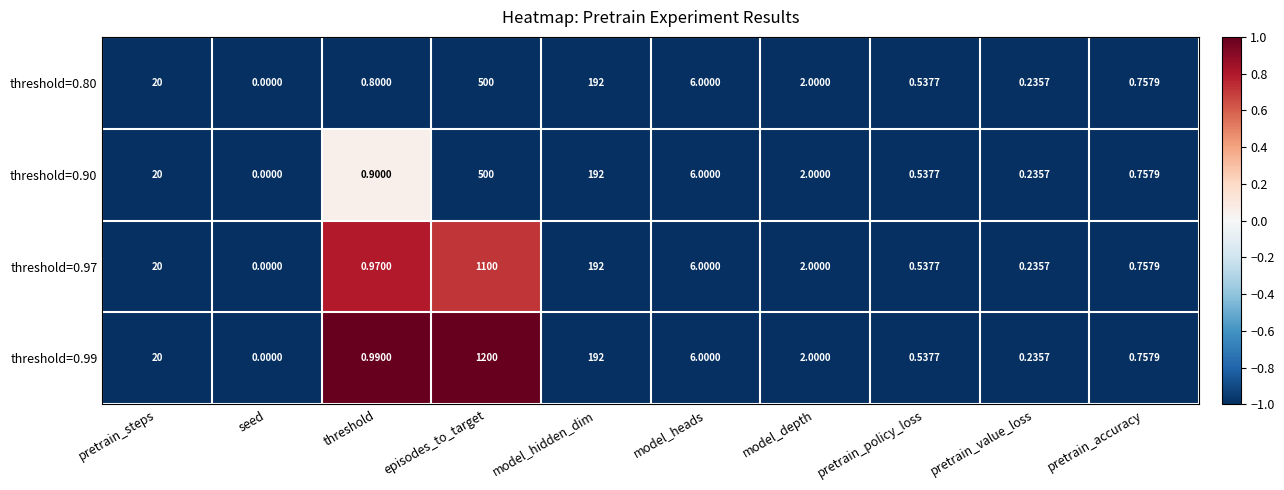

Which series has the widest spread of values?

threshold=0.99